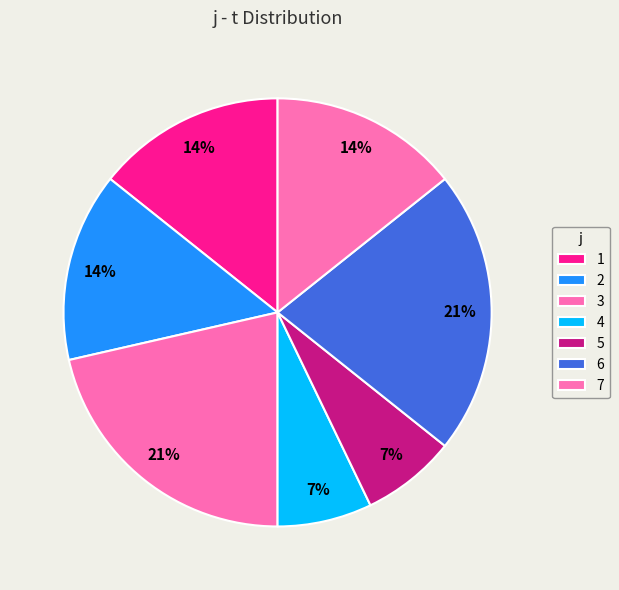

How many segments does this pie chart have?

7